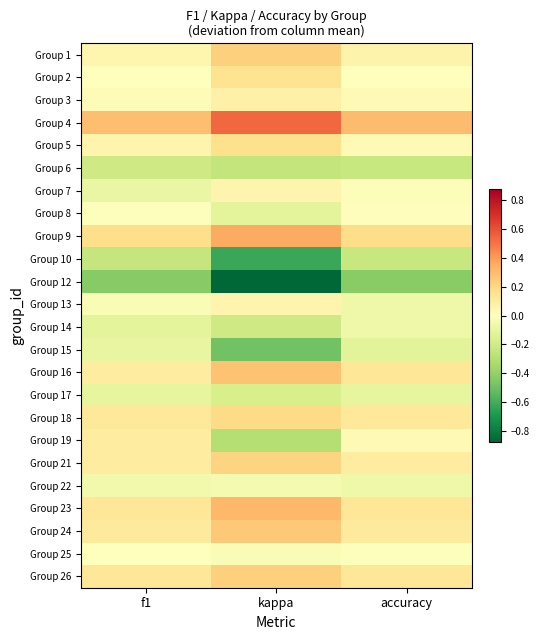

Reading left to right, what are all the values shown in this chart?

Group 1: f1=0.1	kappa=0.2	accuracy=0.1
Group 2: f1=-0.0	kappa=0.2	accuracy=0.0
Group 3: f1=0.0	kappa=0.1	accuracy=0.0
Group 4: f1=0.3	kappa=0.5	accuracy=0.3
Group 5: f1=0.1	kappa=0.2	accuracy=0.0
Group 6: f1=-0.2	kappa=-0.2	accuracy=-0.2
Group 7: f1=-0.1	kappa=0.1	accuracy=-0.0
Group 8: f1=-0.0	kappa=-0.1	accuracy=0.0
Group 9: f1=0.2	kappa=0.3	accuracy=0.2
Group 10: f1=-0.2	kappa=-0.6	accuracy=-0.2
Group 12: f1=-0.4	kappa=-0.9	accuracy=-0.4
Group 13: f1=-0.0	kappa=0.1	accuracy=-0.1
Group 14: f1=-0.1	kappa=-0.2	accuracy=-0.1
Group 15: f1=-0.1	kappa=-0.5	accuracy=-0.1
Group 16: f1=0.1	kappa=0.3	accuracy=0.1
Group 17: f1=-0.1	kappa=-0.2	accuracy=-0.1
Group 18: f1=0.1	kappa=0.2	accuracy=0.1
Group 19: f1=0.1	kappa=-0.3	accuracy=0.0
Group 21: f1=0.1	kappa=0.2	accuracy=0.1
Group 22: f1=-0.1	kappa=-0.0	accuracy=-0.1
Group 23: f1=0.1	kappa=0.3	accuracy=0.1
Group 24: f1=0.1	kappa=0.3	accuracy=0.1
Group 25: f1=-0.0	kappa=-0.0	accuracy=-0.0
Group 26: f1=0.1	kappa=0.2	accuracy=0.1